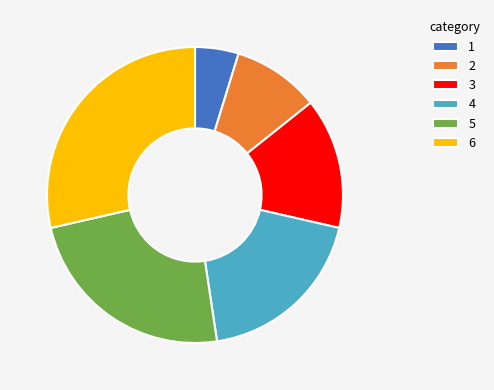

Is the sum of 5 and 3 greater than half?

No